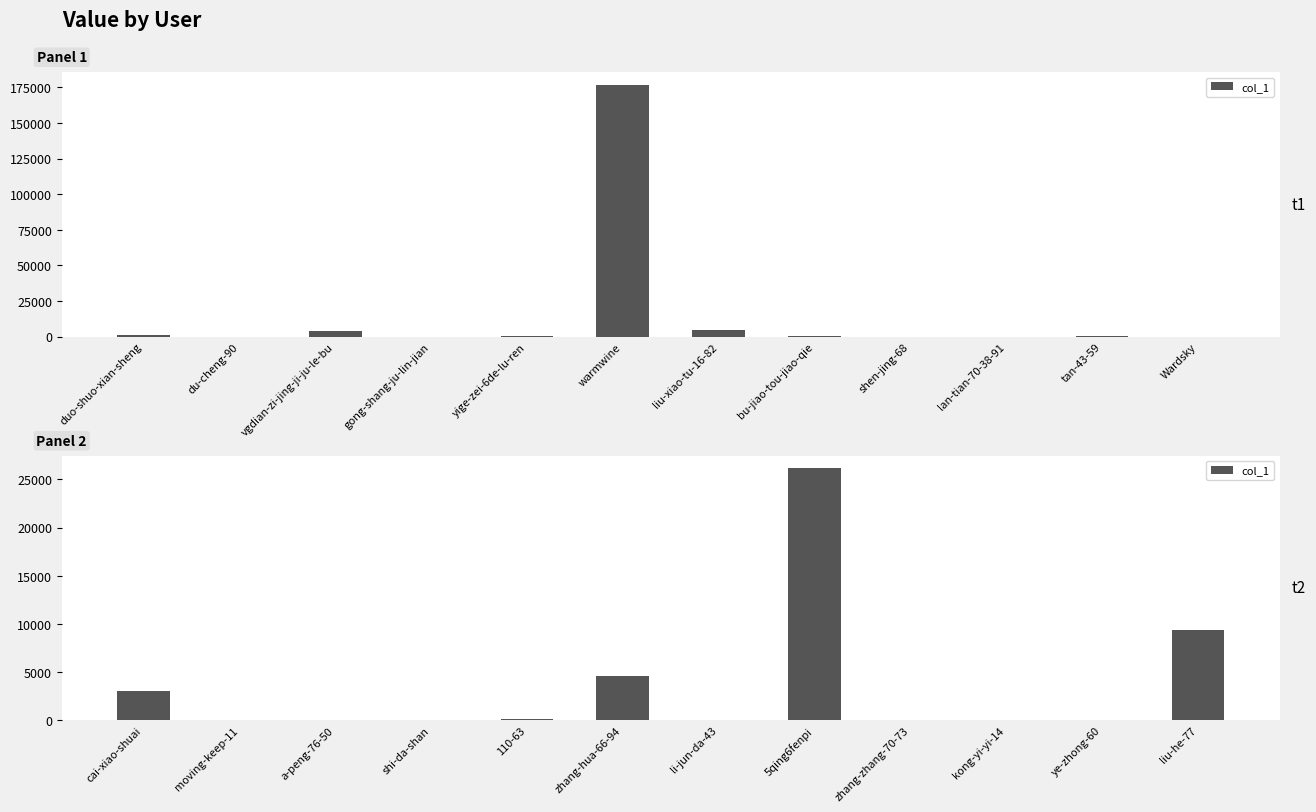

What is the value of the 3rd bar from the left?

1